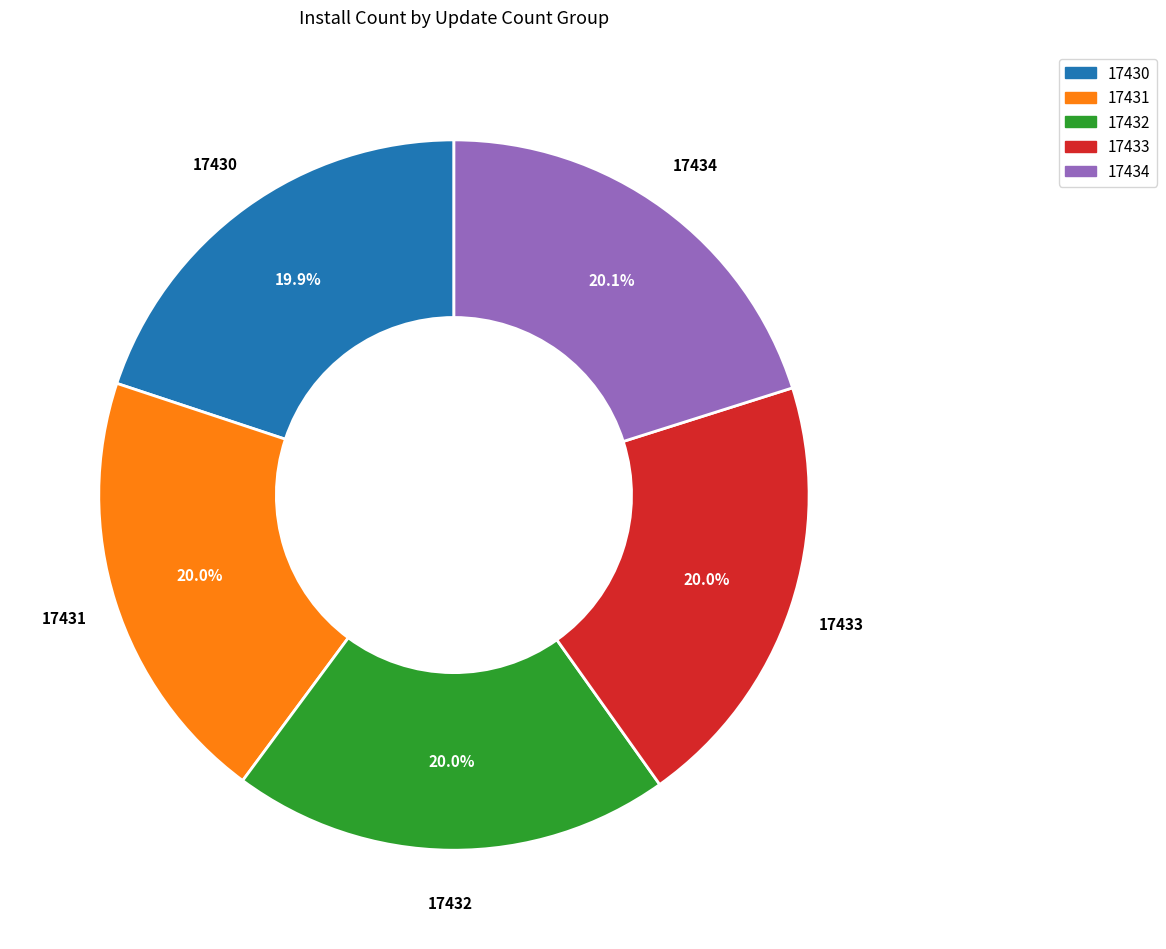

What is the total percentage of 17434 and 17430?

40.0%